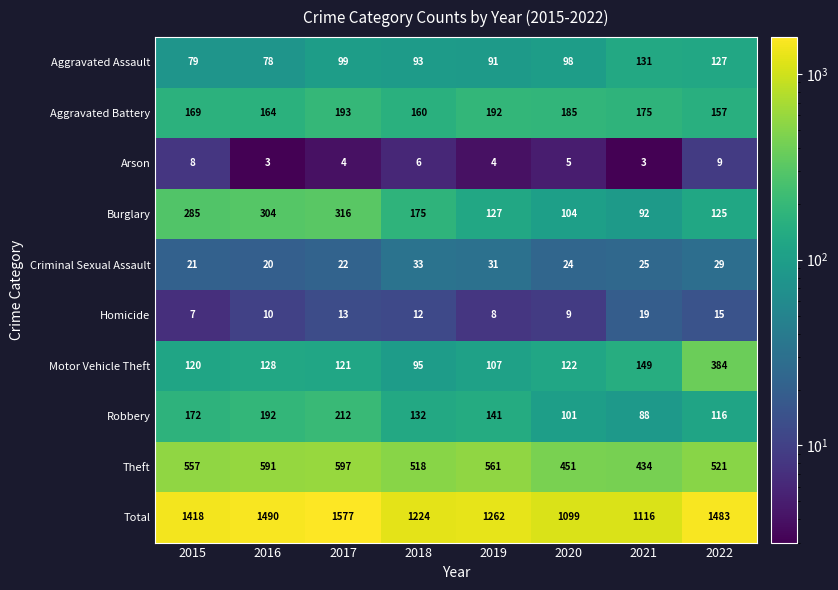

What value does the Total series have at 2019?

1262